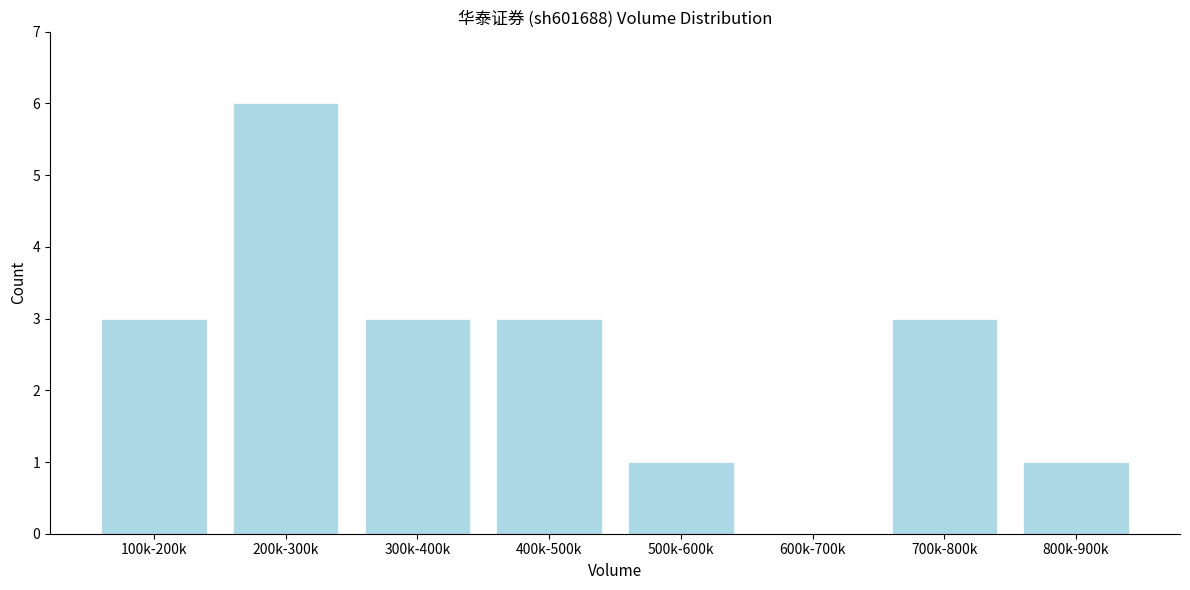

Reading left to right, list all the values displayed in this chart.

100k-200k=3	200k-300k=6	300k-400k=3	400k-500k=3	500k-600k=1	600k-700k=0	700k-800k=3	800k-900k=1